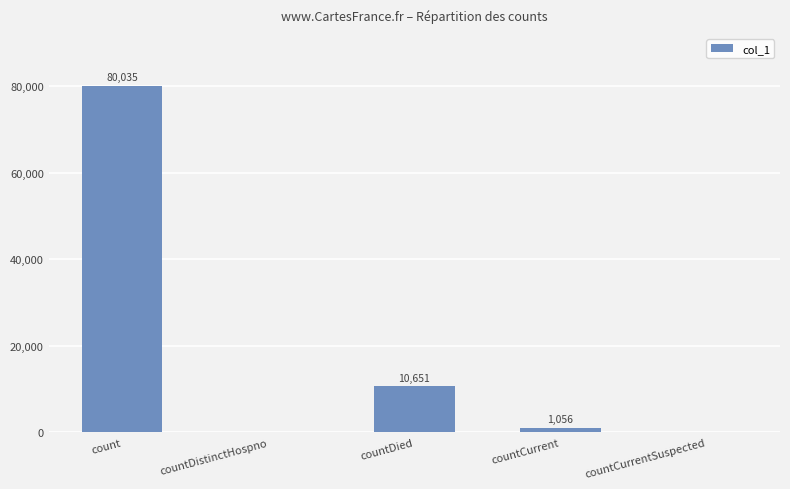

What is the change in value from count to countDistinctHospno?

-80035